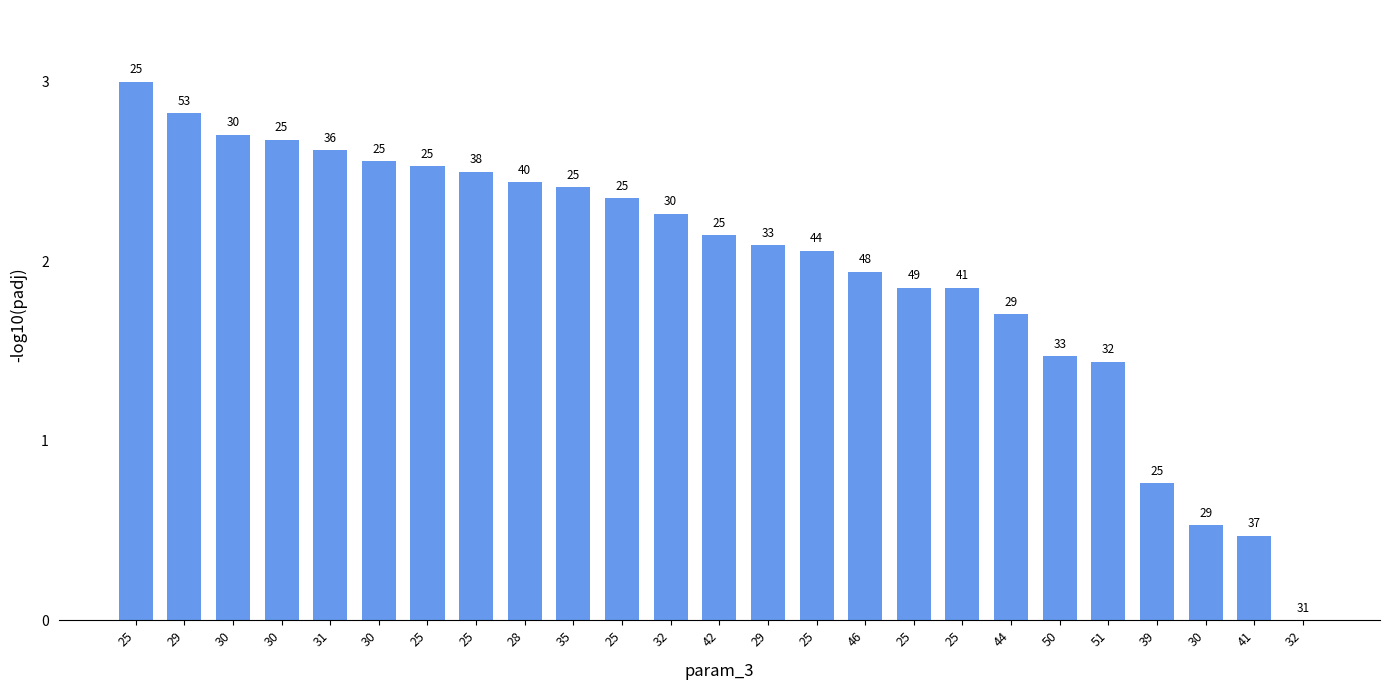

What is the average value?

2.0